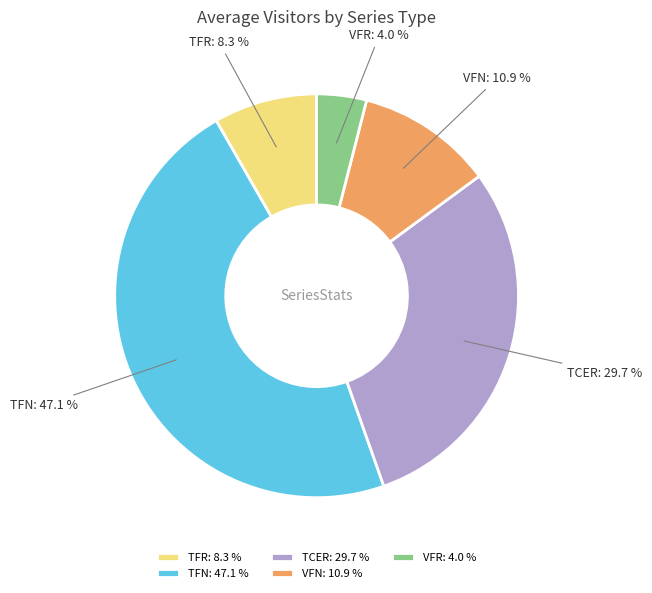

Does any single category account for the majority?

No